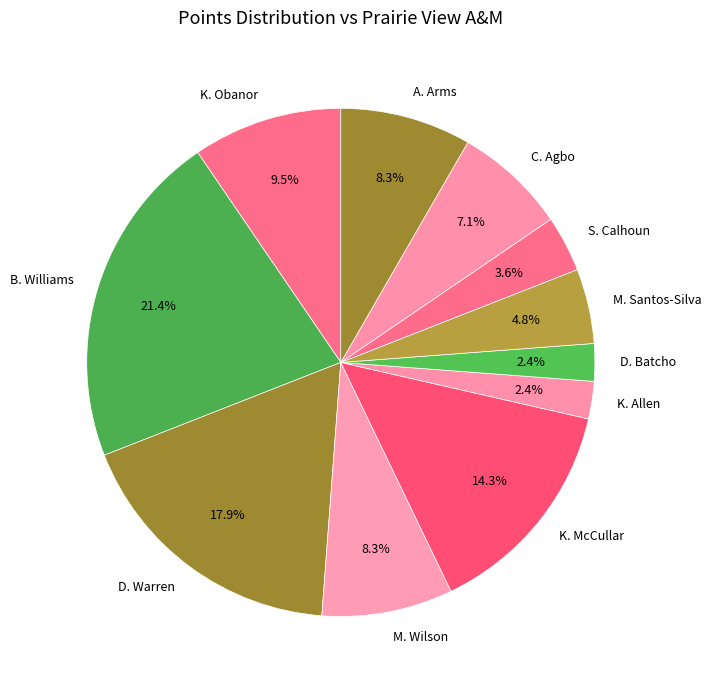

Is D. Warren the majority of the pie?

No